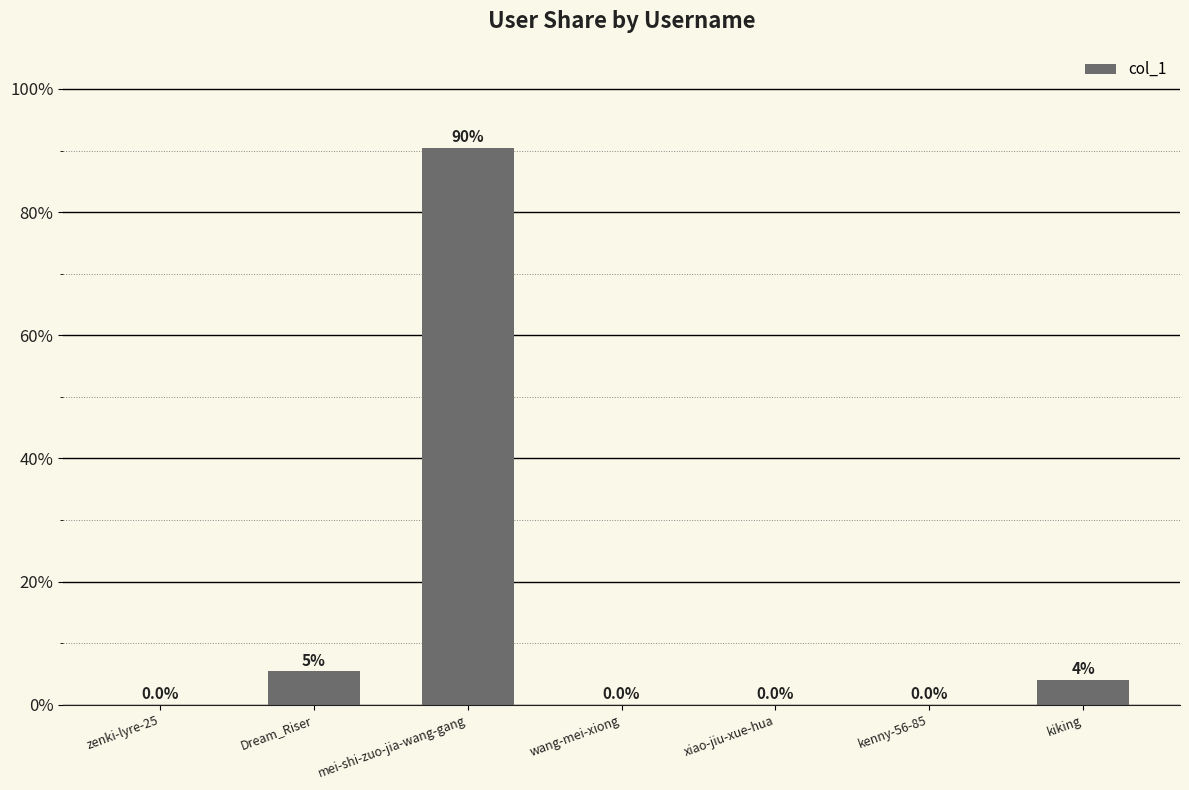

Which has a higher value, kenny-56-85 or Dream_Riser?

Dream_Riser